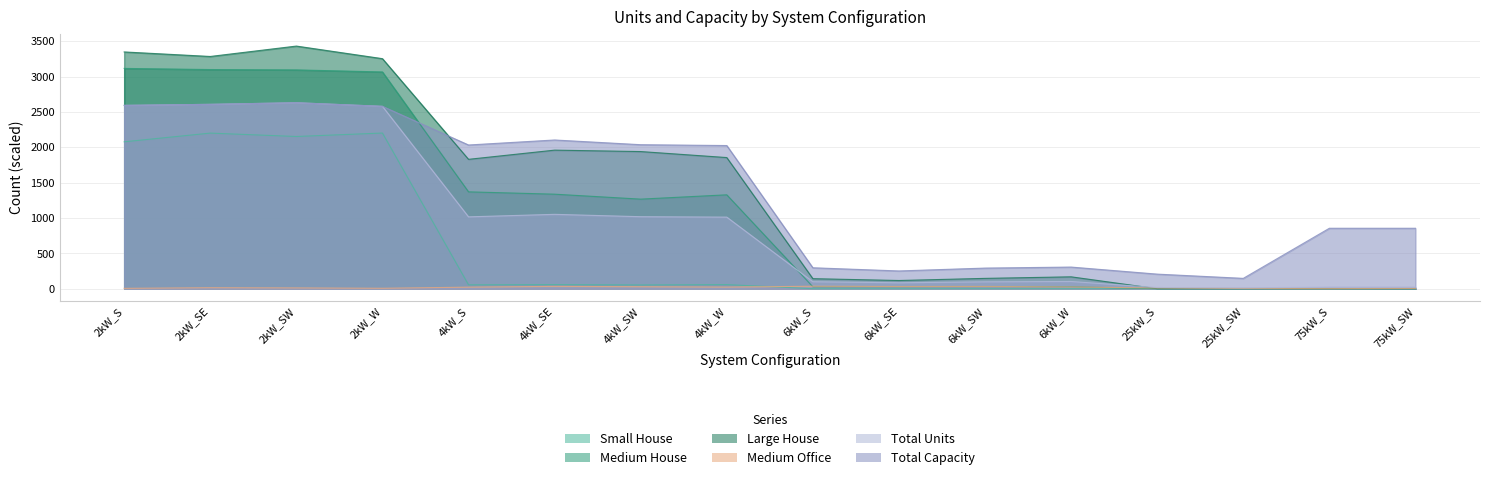

What is the sum of all Medium Office values?

283.0